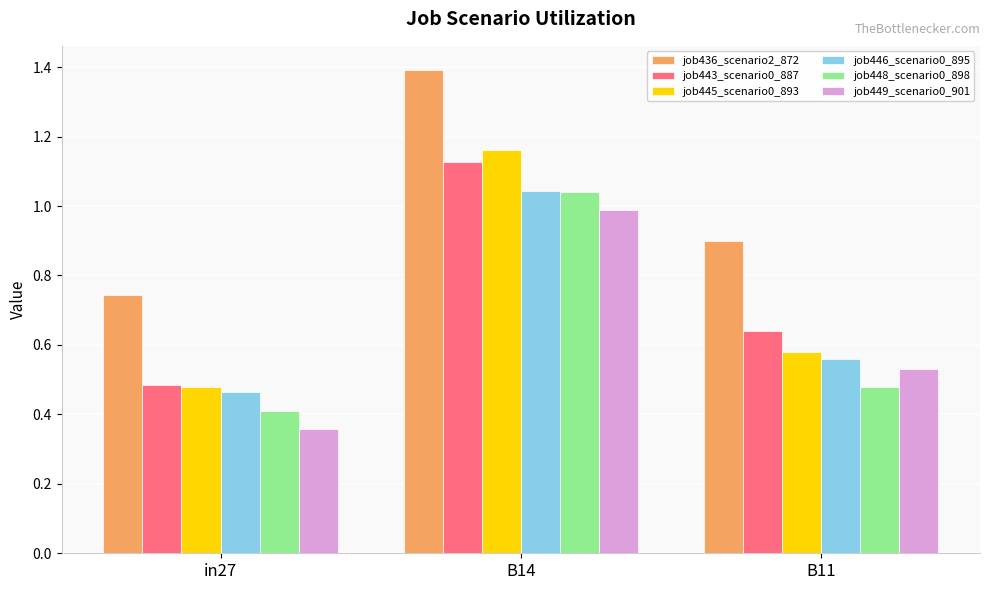

How many groups of bars are there?

3